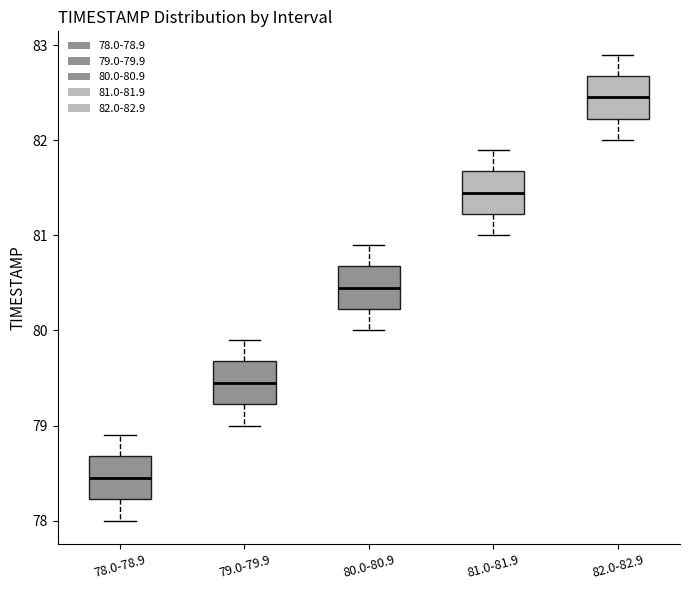

Where does the median line of the box for 80.0-80.9 sit on the y-axis? The values are not printed on the chart, so give them approximately, as read against the axis.

80.5